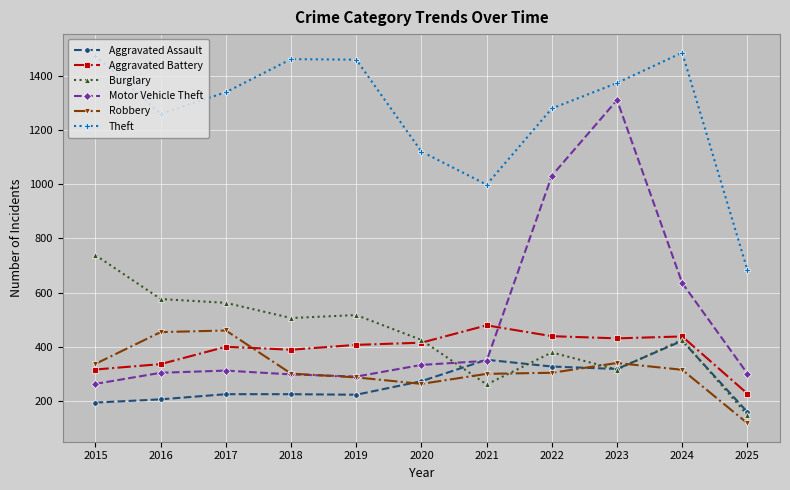

True or false: Robbery and Aggravated Battery cross at least once.

True